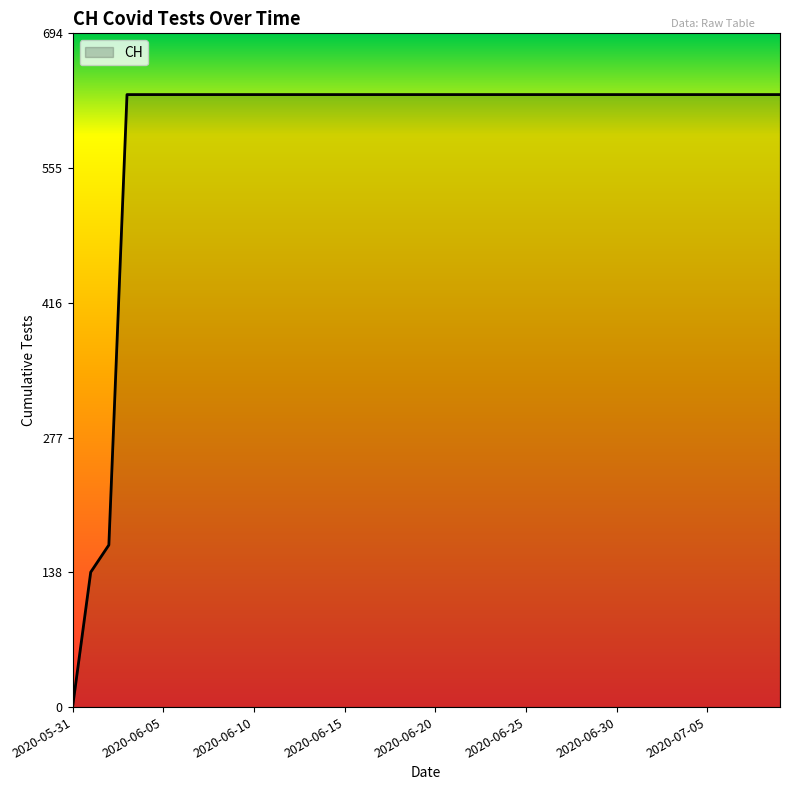

What is the maximum value shown in the chart?

631